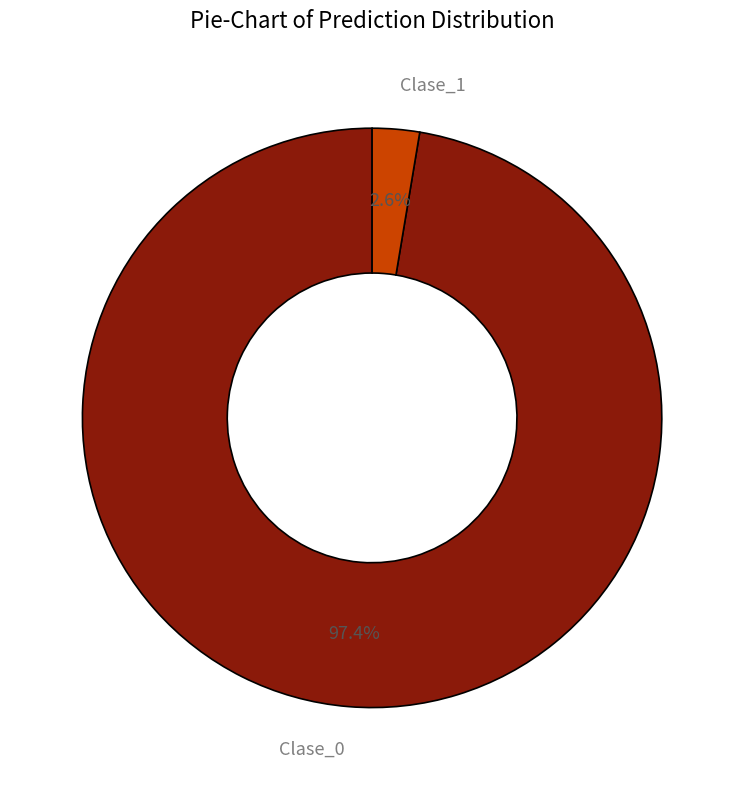

The Clase_1 slice represents 10% of the pie. True or false?

False